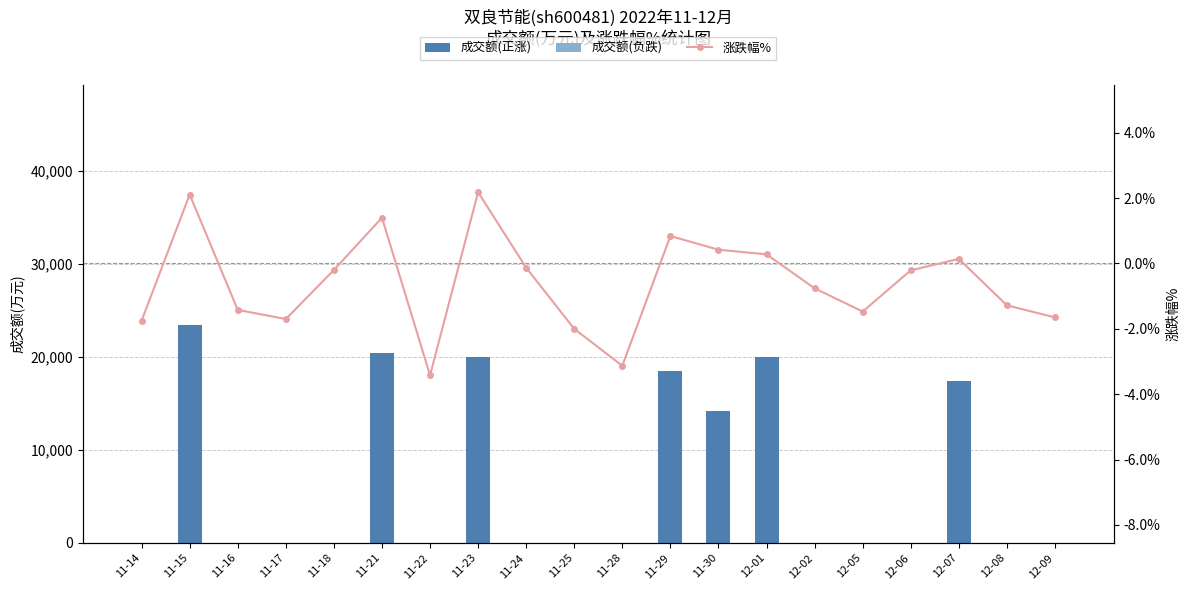

Which has a higher value, 11-16 or 11-14?

11-16